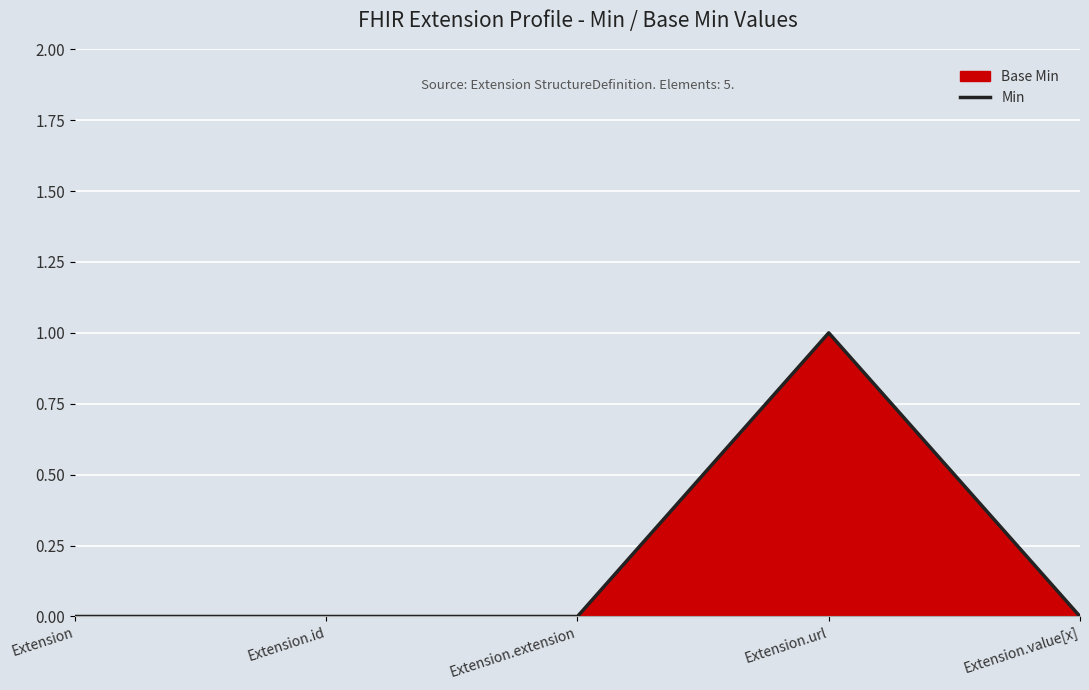

Count the values in the range 0 to 1.

5